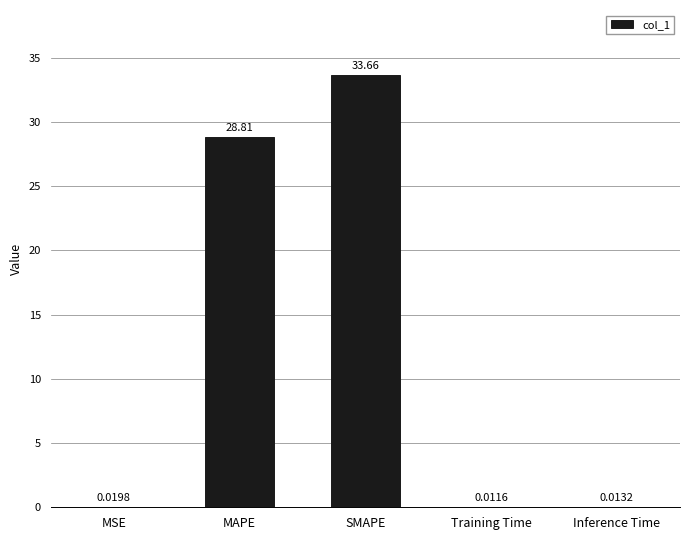

Approximately how many times larger is the value at MAPE compared to SMAPE?

0.9